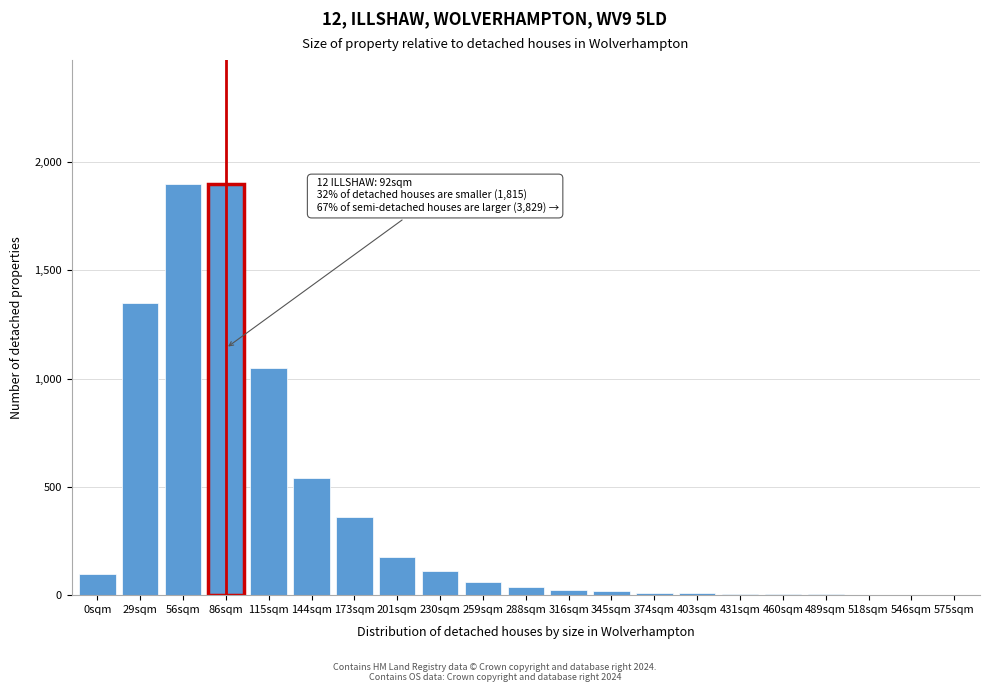

What is the ratio of the value at 0sqm to the value at 259sqm?

1.7